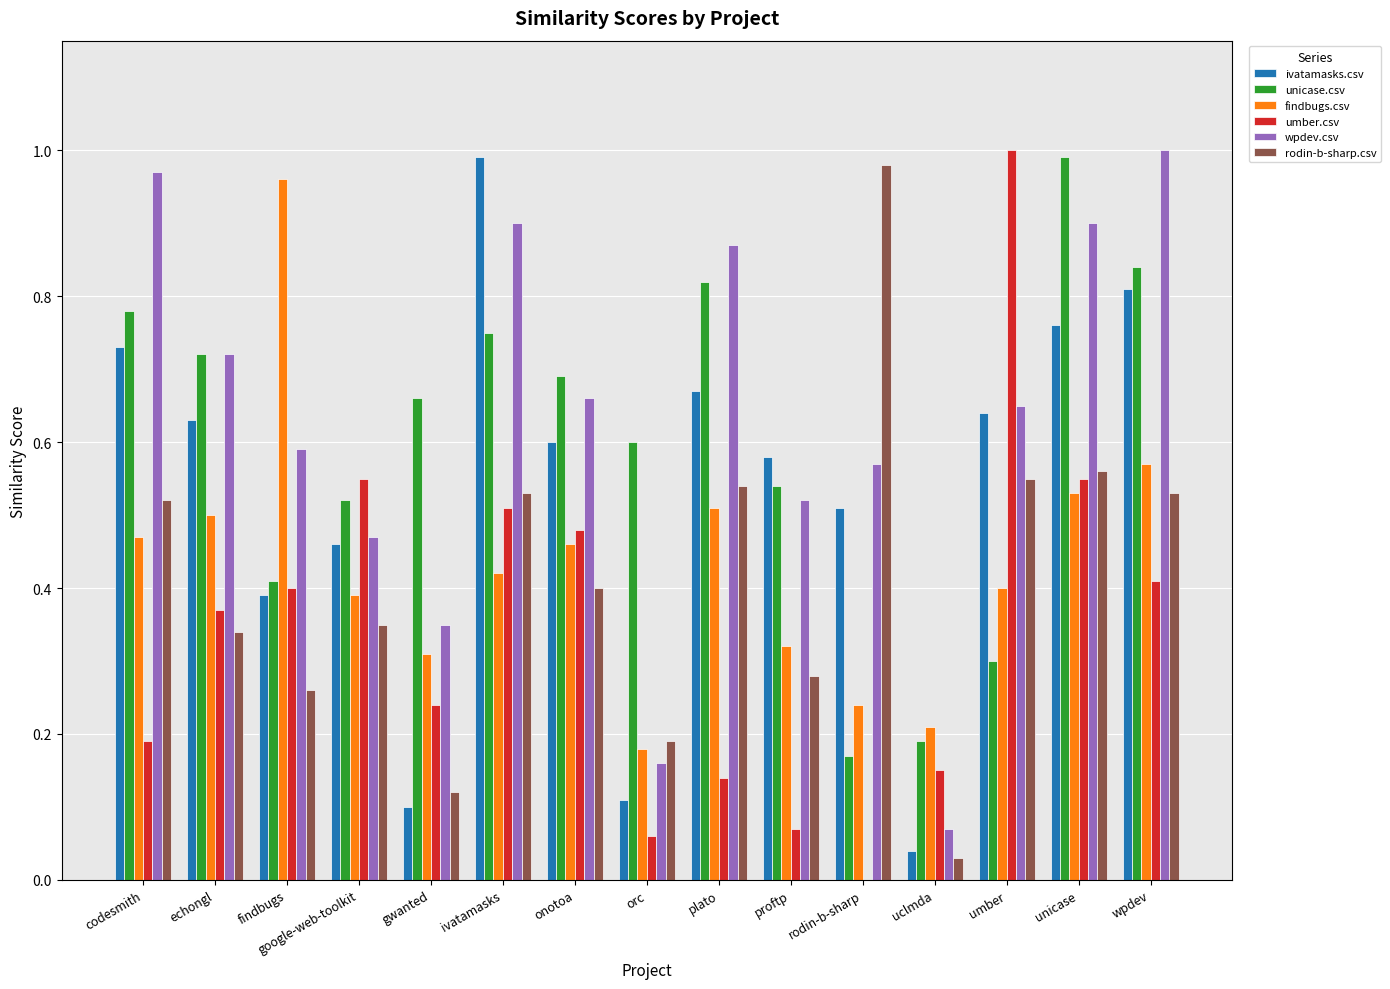

Which series changed the most between ivatamasks and uclmda?

ivatamasks.csv